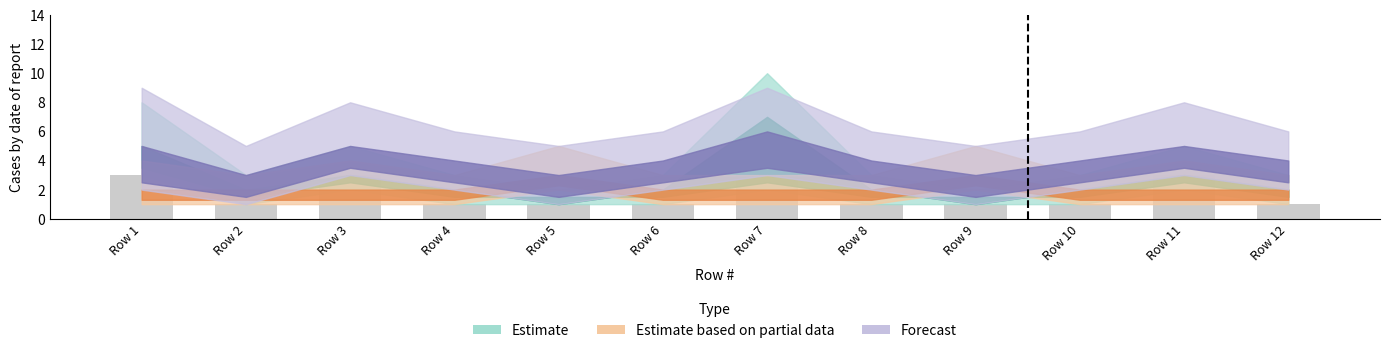

What is the ratio of the value at Row 8 to the value at Row 1?

0.3